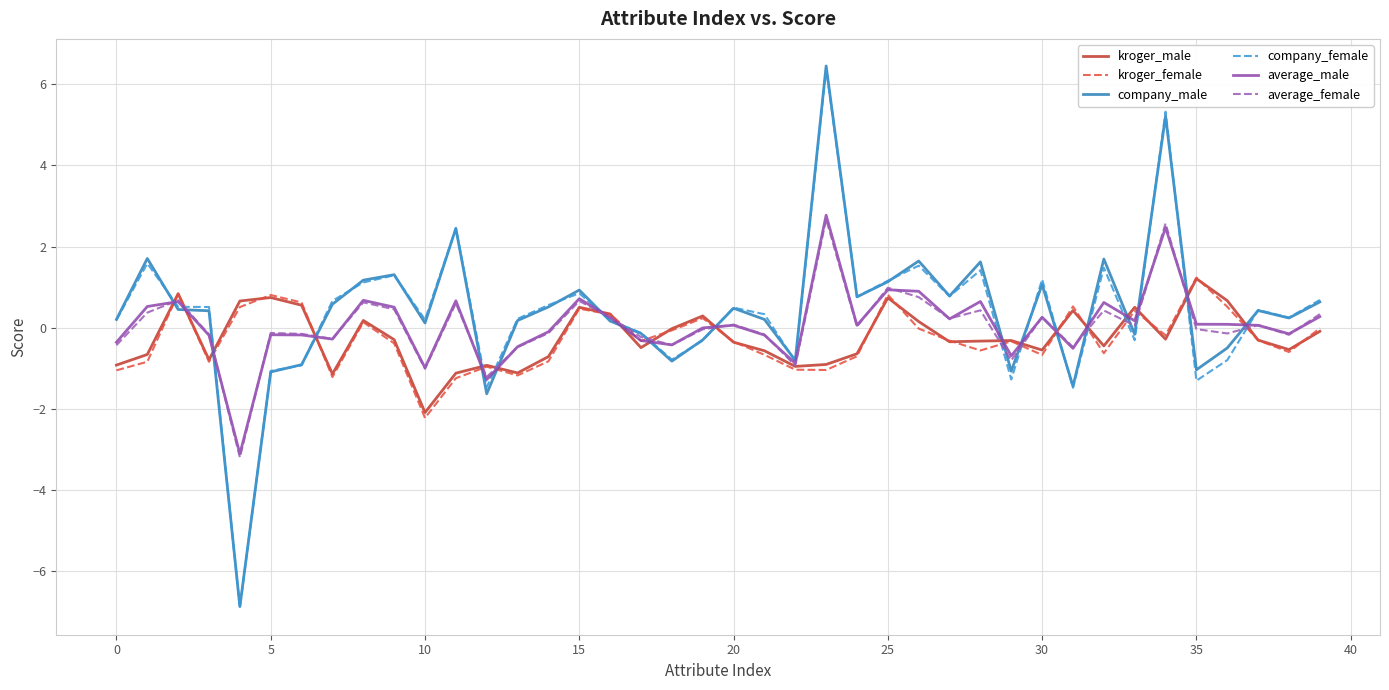

Which series has the widest spread of values?

company_male